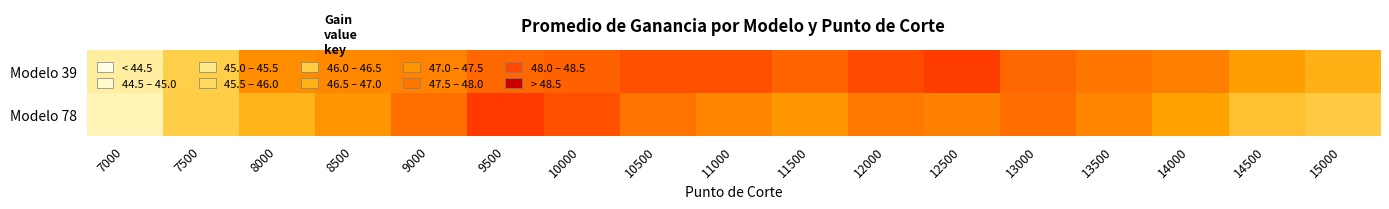

Rank the series by their average value, from highest to lowest.

Modelo 39, Modelo 78